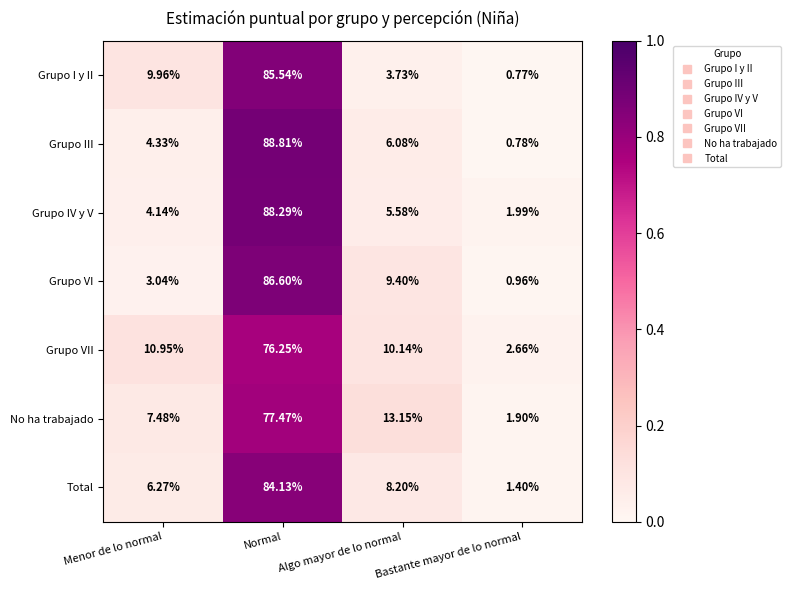

Rank the series at Bastante mayor de lo normal from lowest to highest value.

Grupo I y II, Grupo III, Grupo VI, Total, No ha trabajado, Grupo IV y V, Grupo VII